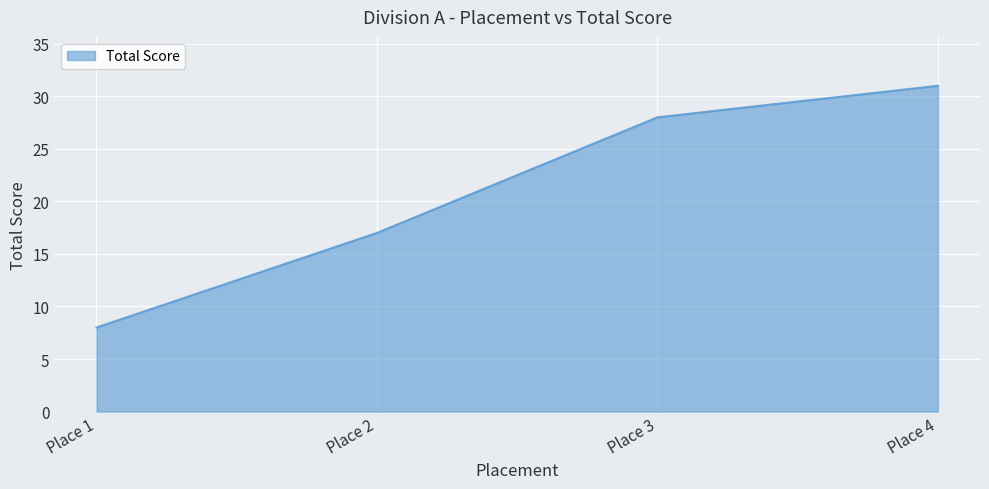

True or false: there are more than 0 points higher than both neighbors.

False